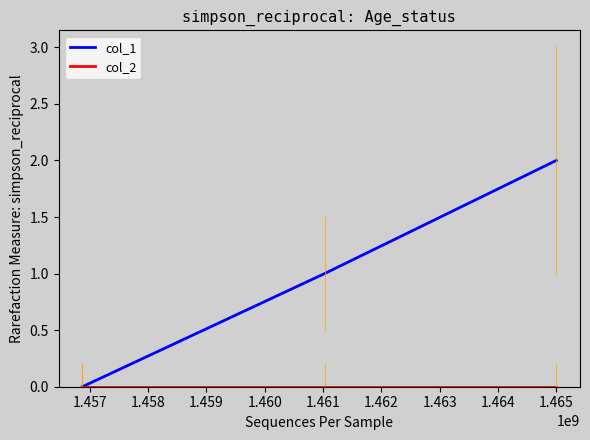

Which series has the largest total across all categories?

col_1